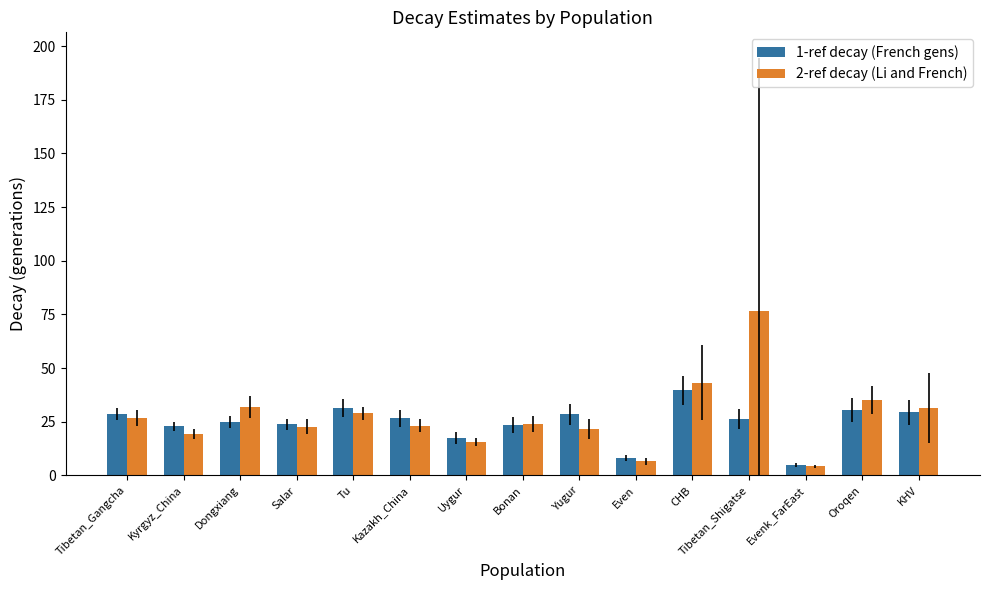

List the series in order of their overall mean, lowest first.

1-ref decay (French gens), 2-ref decay (Li and French)